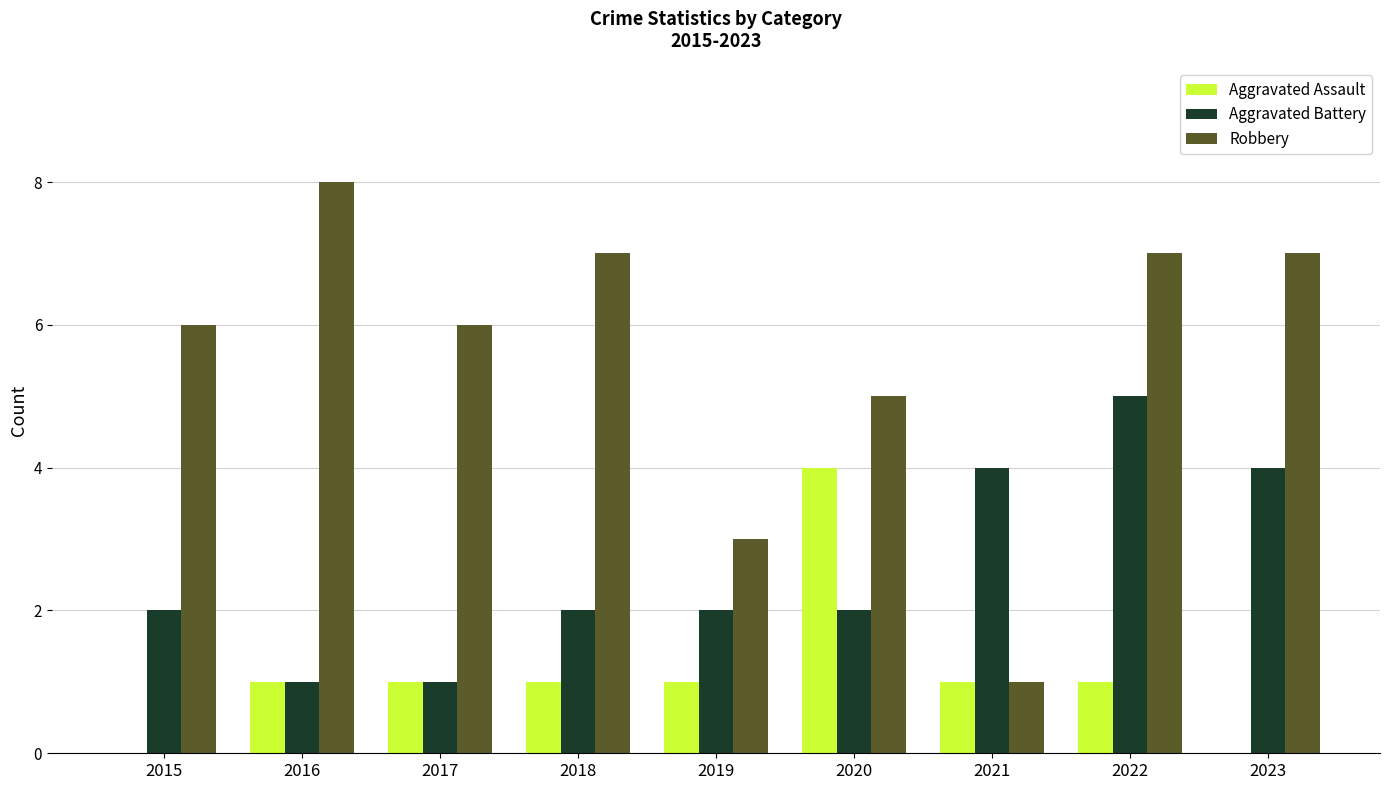

Reading left to right, extract all data points from this chart.

Aggravated Assault: 0	1	1	1	1	4	1	1	0
Aggravated Battery: 2	1	1	2	2	2	4	5	4
Robbery: 6	8	6	7	3	5	1	7	7